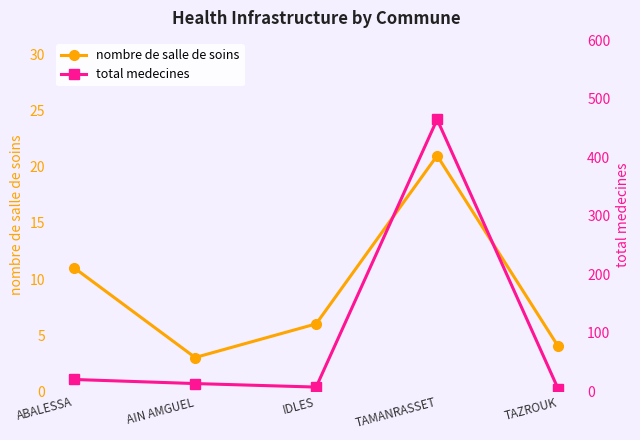

Which series changed the most between TAMANRASSET and TAZROUK?

total medecines